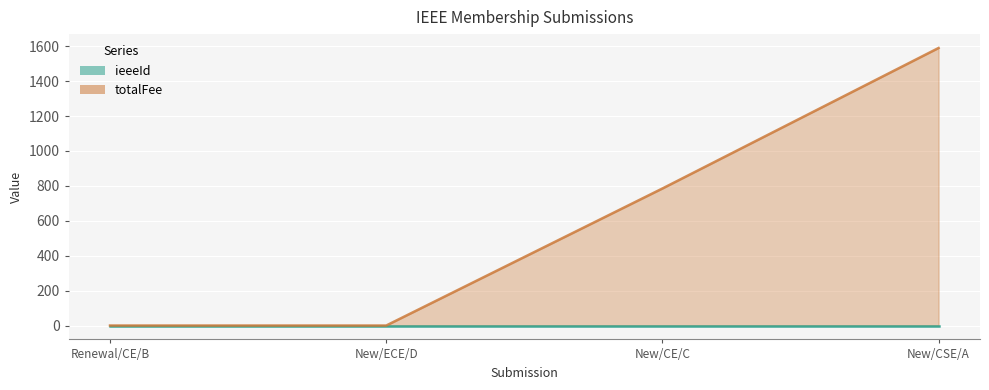

True or false: there are more than 1 points higher than both neighbors.

False